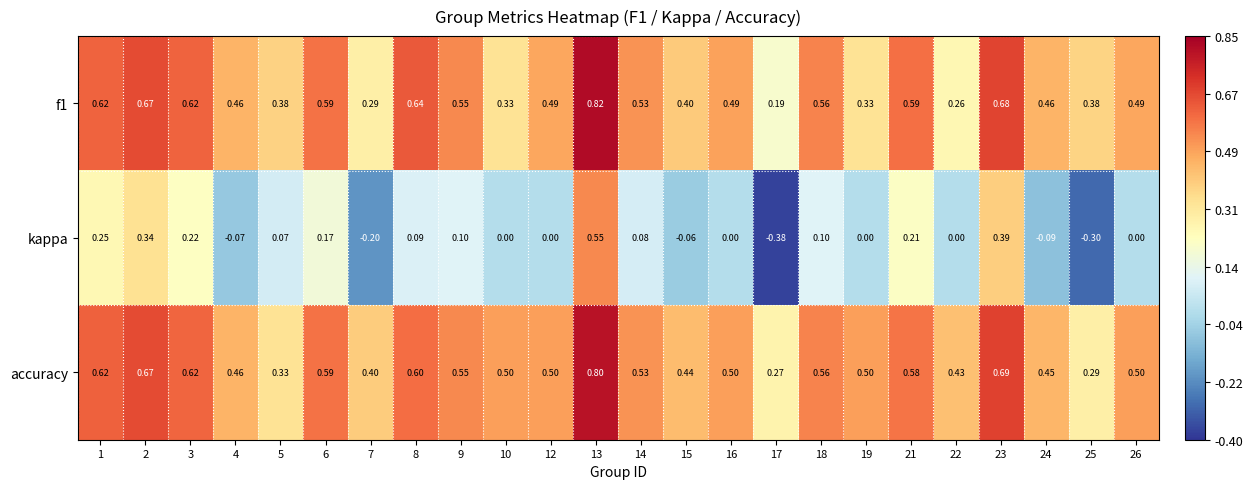

Between 7 and 10, which series saw the biggest shift?

kappa